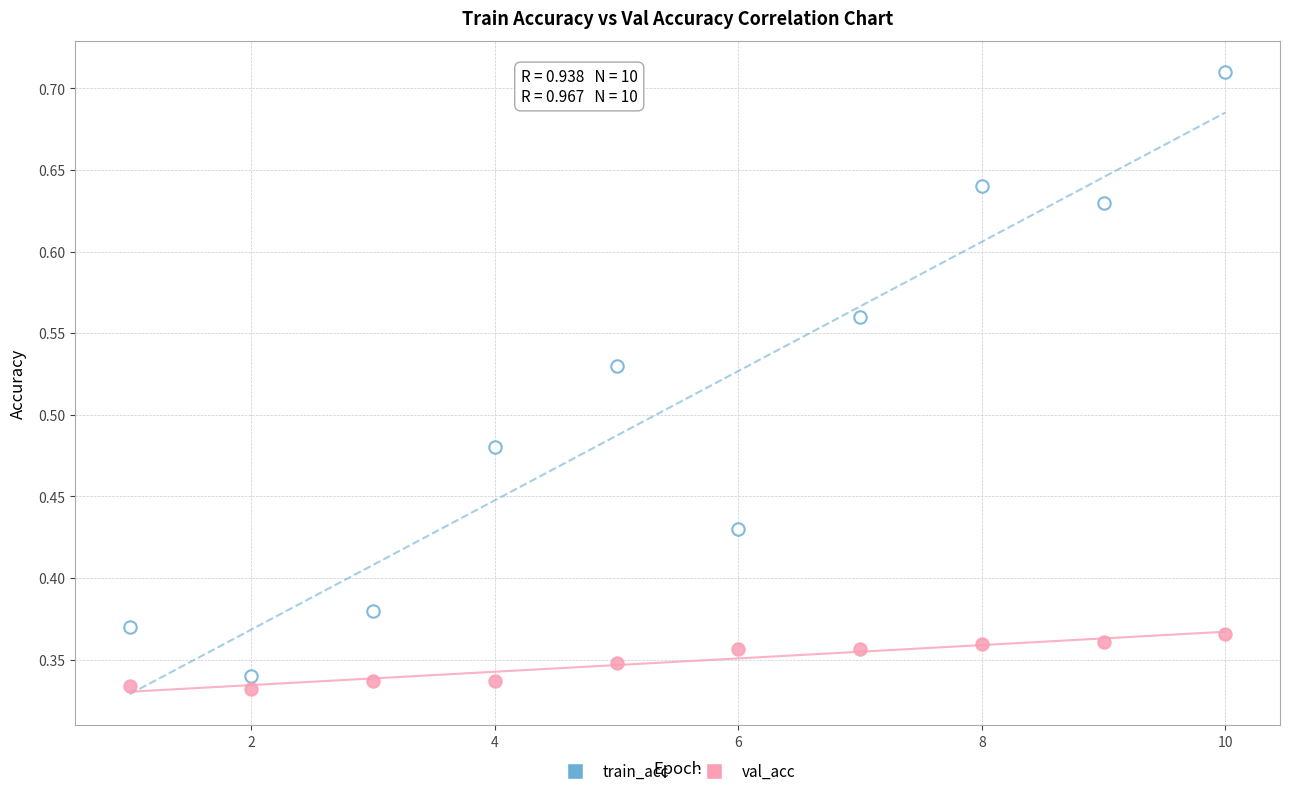

Which series has the largest Y range (max minus min)?

train_acc